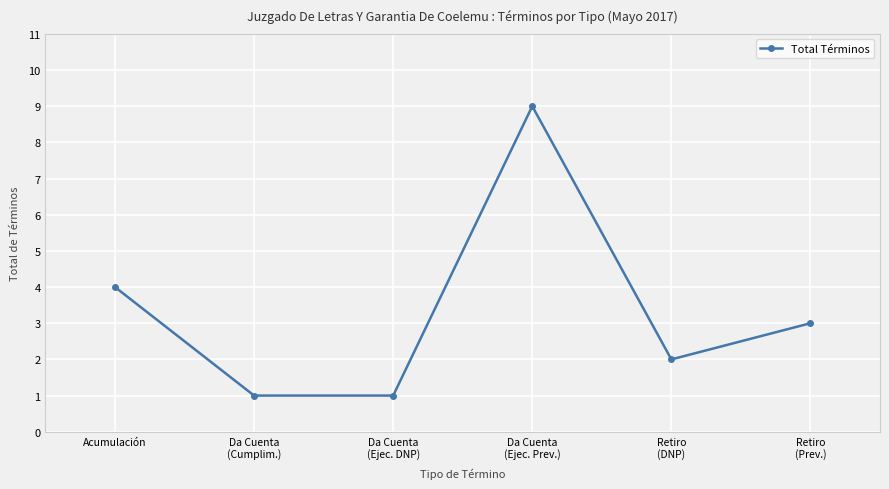

True or false: the data shows 2 at Da Cuenta
(Cumplim.).

False